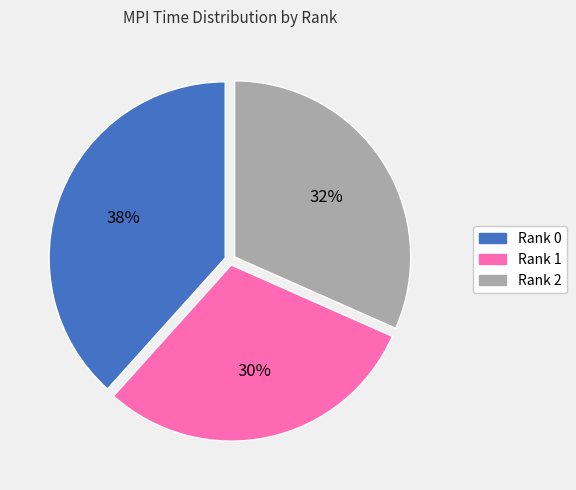

To the nearest percent, what portion does Rank 2 represent?

32%